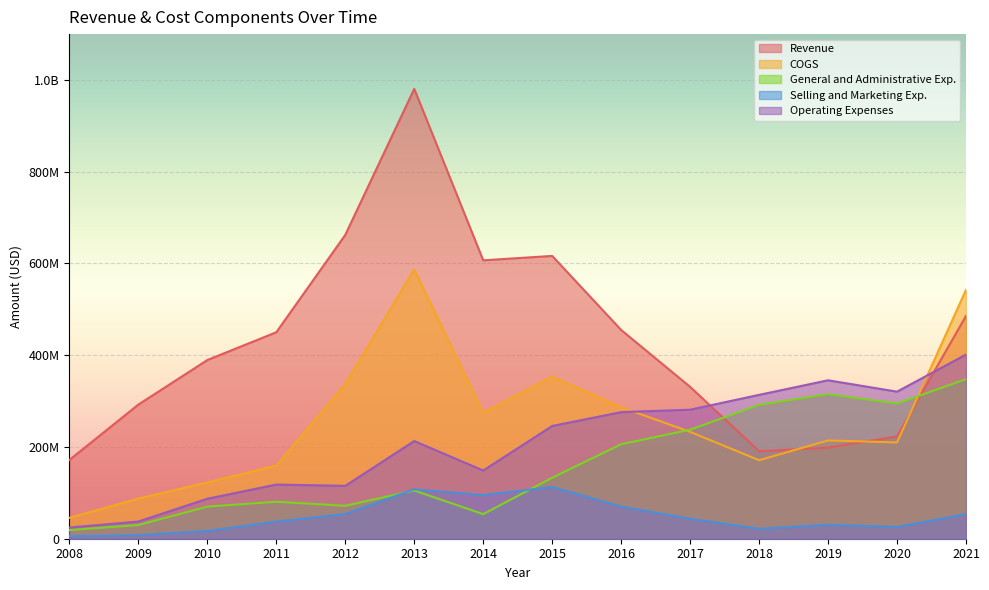

Rank the series at 2014 from lowest to highest value.

General and Administrative Exp., Selling and Marketing Exp., Operating Expenses, COGS, Revenue